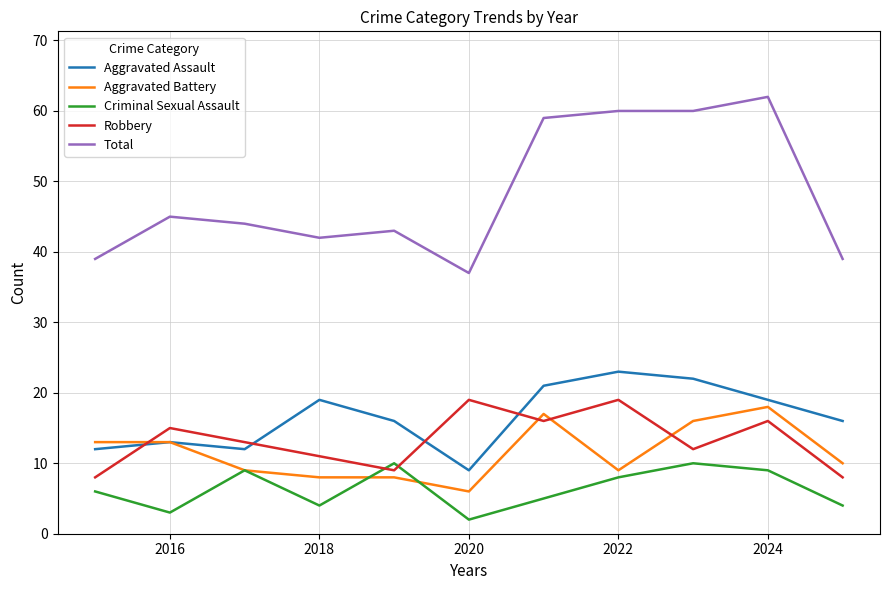

What is the greatest value displayed?

62